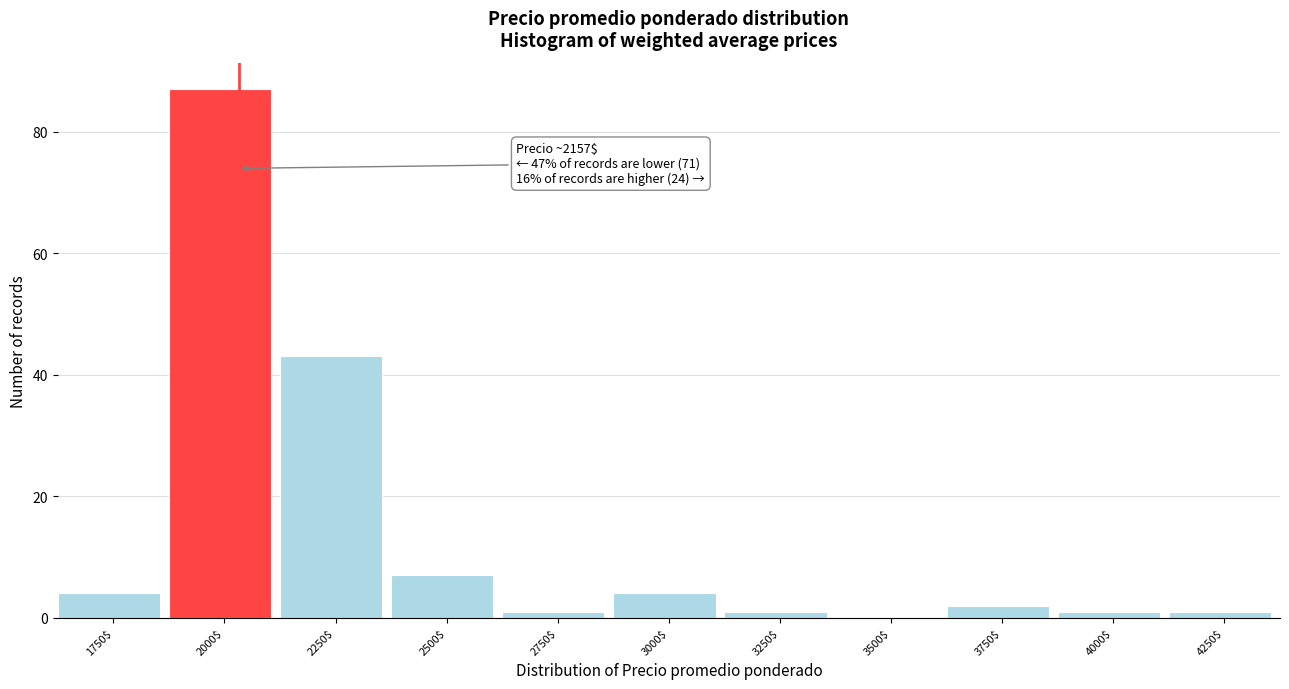

The value at 2500$ is 11. True or false?

False